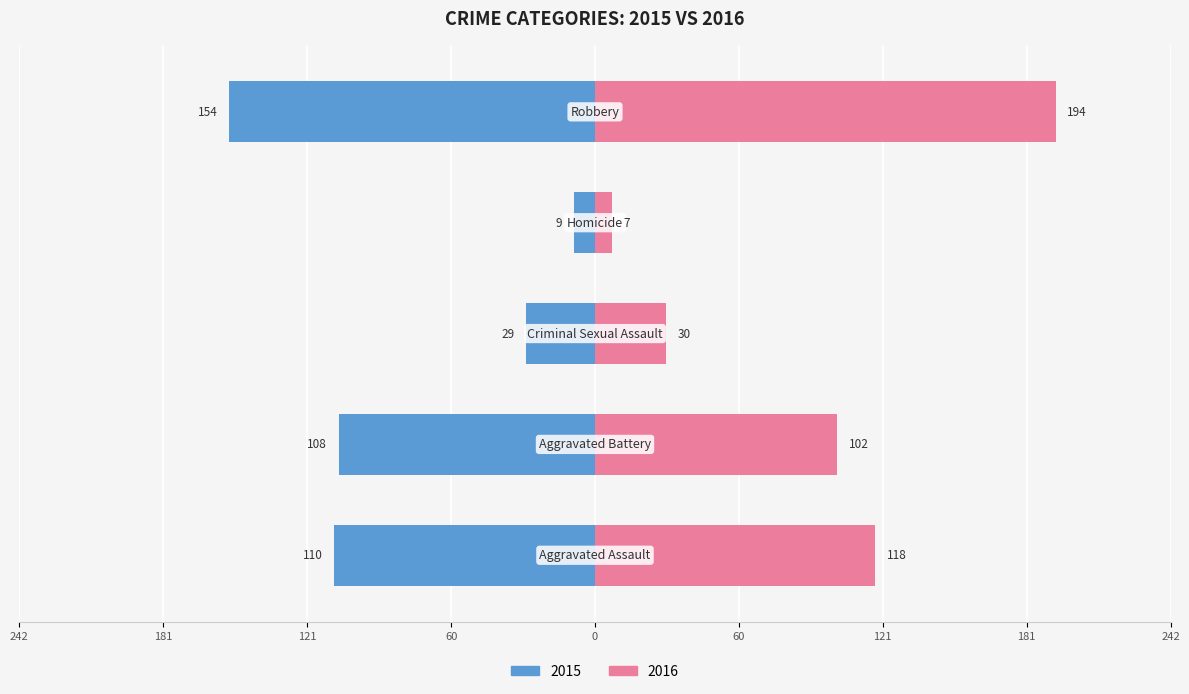

At which category is the sum across all series the highest?

Robbery